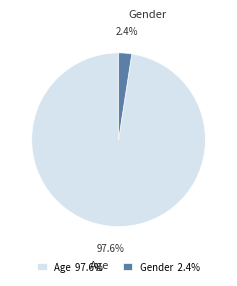

To the nearest percent, what is the difference between the largest and smallest slice percentages?

95%